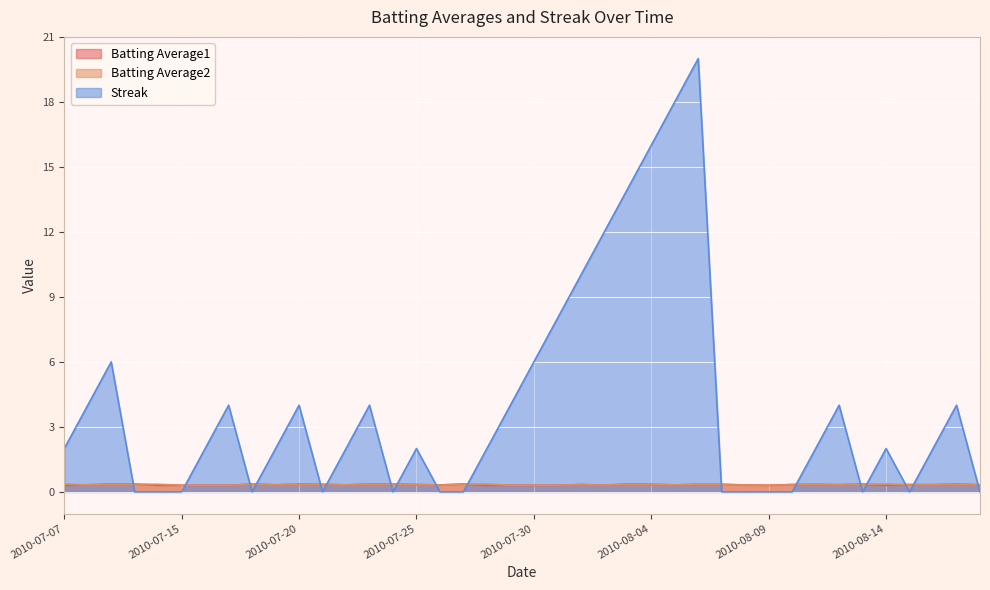

At which category does Streak reach its first local peak?

2010-07-09